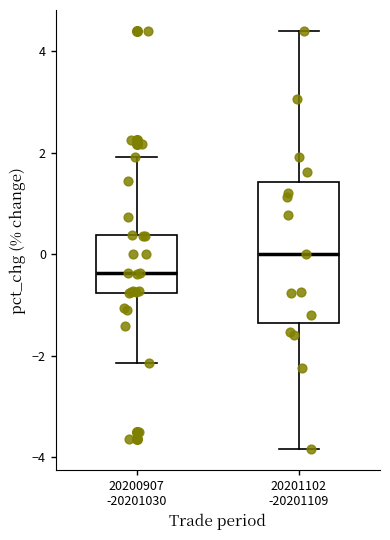

Reading left to right, read every box against the y-axis: the position of its median line, the range the box covers, and the ends of its whiskers. The values are not printed on the chart, so give them approximately, as read against the axis.

20200907 -20201030: median -0.4, box -0.8 to 0.4, whiskers -2.2 to 2.0
20201102 -20201109: median 0.0, box -1.4 to 1.4, whiskers -3.8 to 4.4